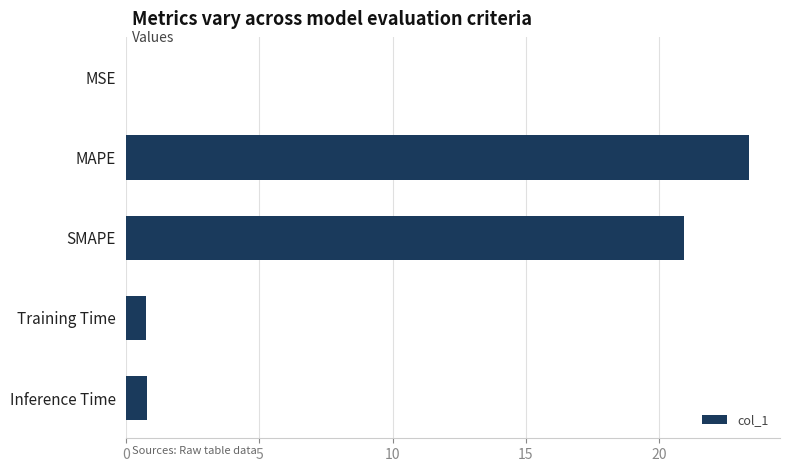

Count the number of categories in the chart.

5